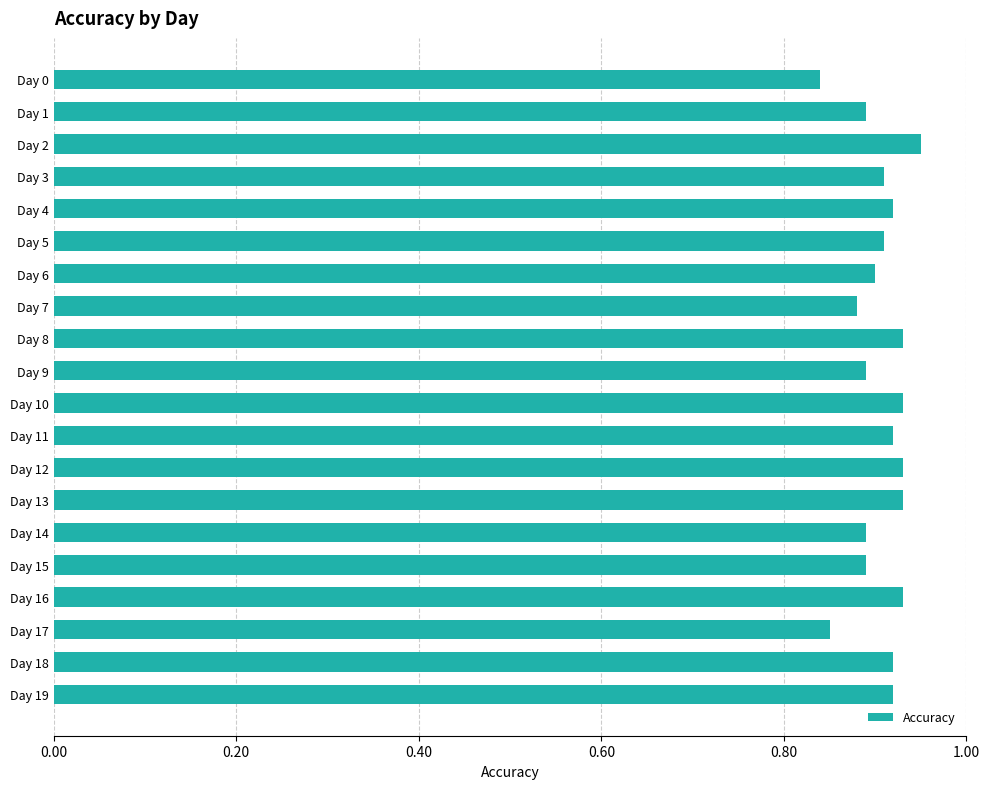

Count the number of categories in the chart.

20